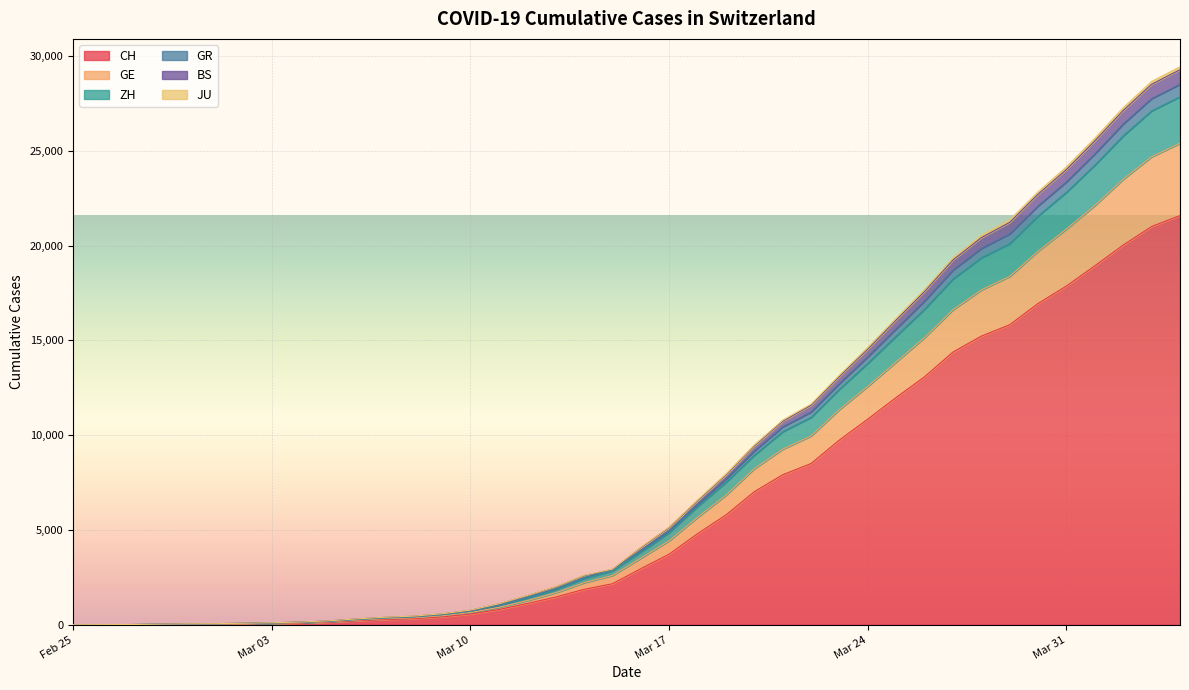

What is the highest value of the CH series?

21587